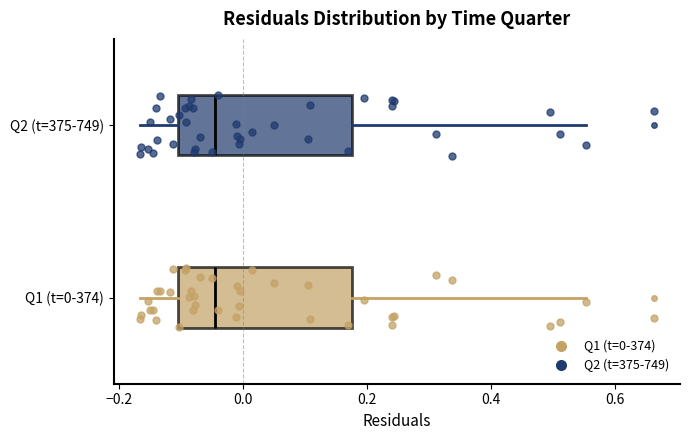

Reading bottom to top, read every box against the x-axis: the position of its median line, the range the box covers, and the ends of its whiskers. The values are not printed on the chart, so give them approximately, as read against the axis.

Q1 (t=0-374): median -0.04, box -0.10 to 0.18, whiskers -0.16 to 0.56
Q2 (t=375-749): median -0.04, box -0.10 to 0.18, whiskers -0.16 to 0.56